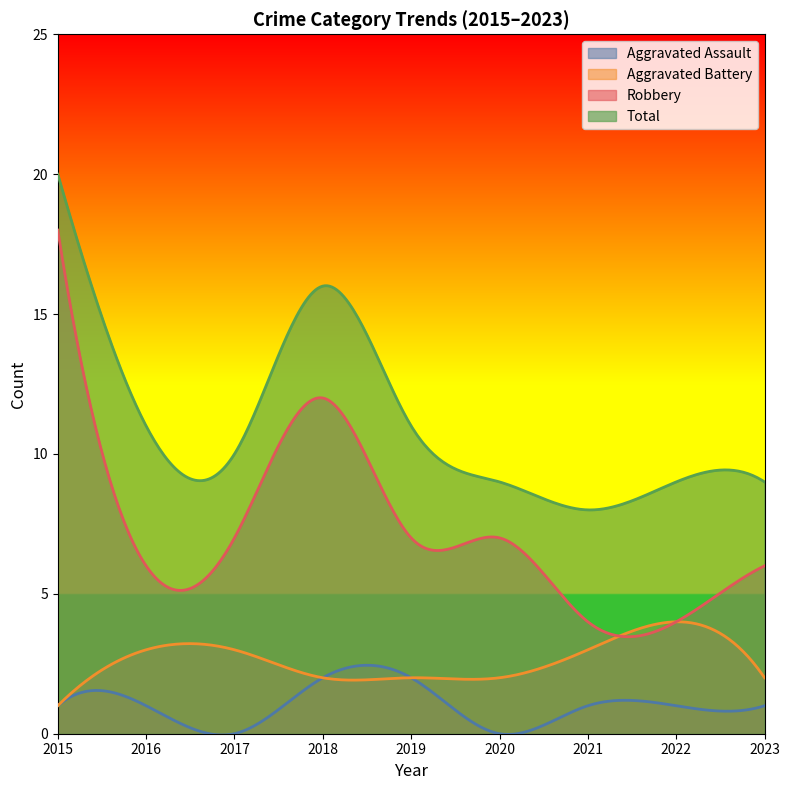

At how many categories does at least one series exceed 11?

2